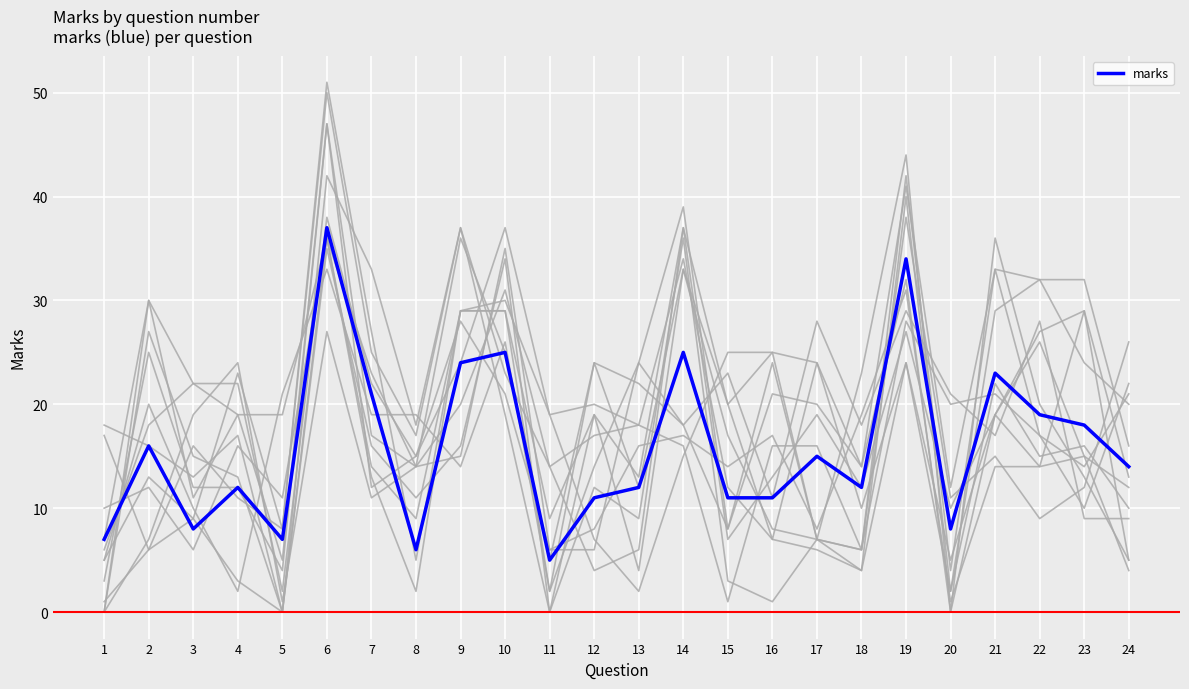

How many categories are shown in the chart?

24